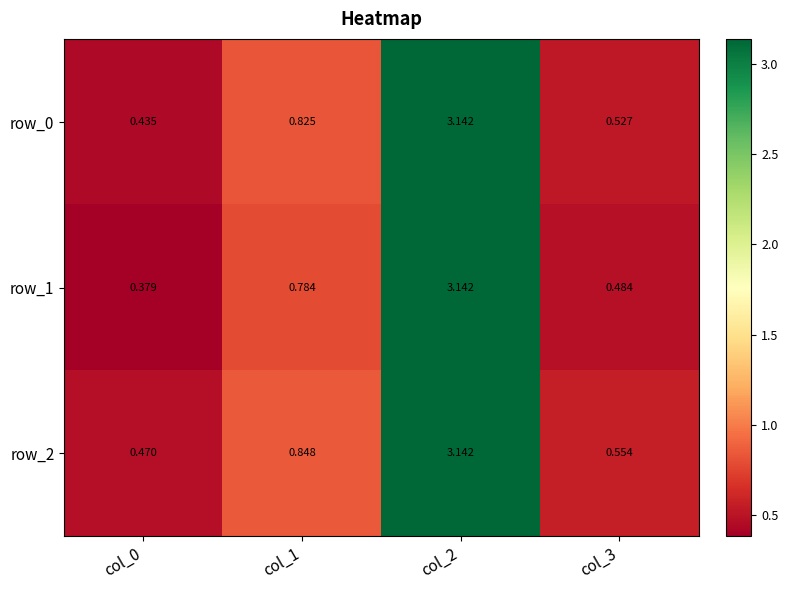

Is the value of row_2 at col_0 greater than the value of row_1 at col_1?

No